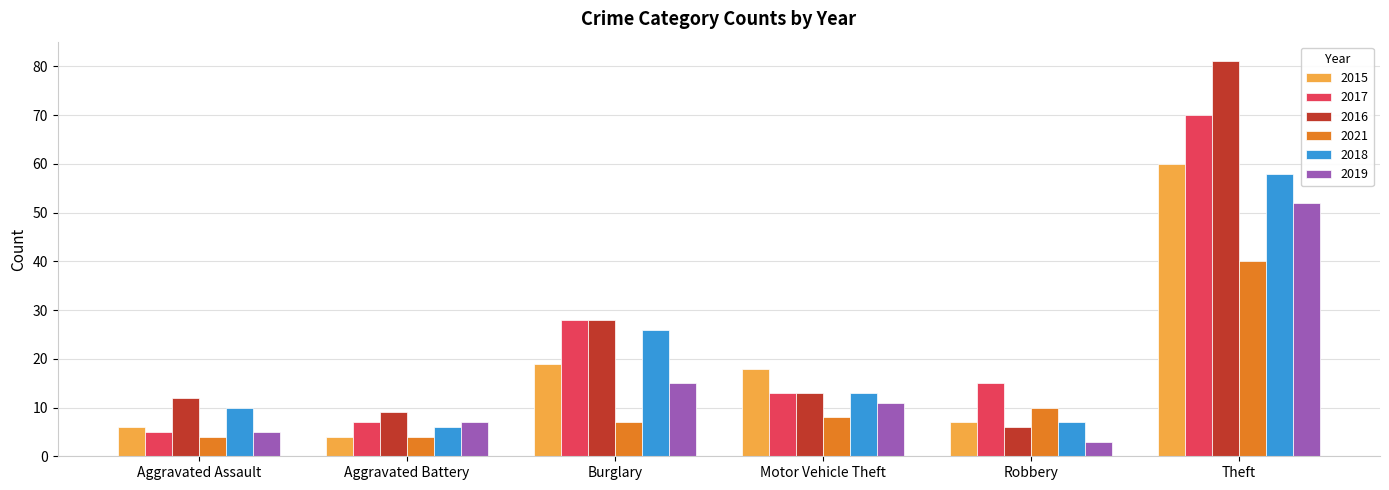

How many series are shown in this chart?

6